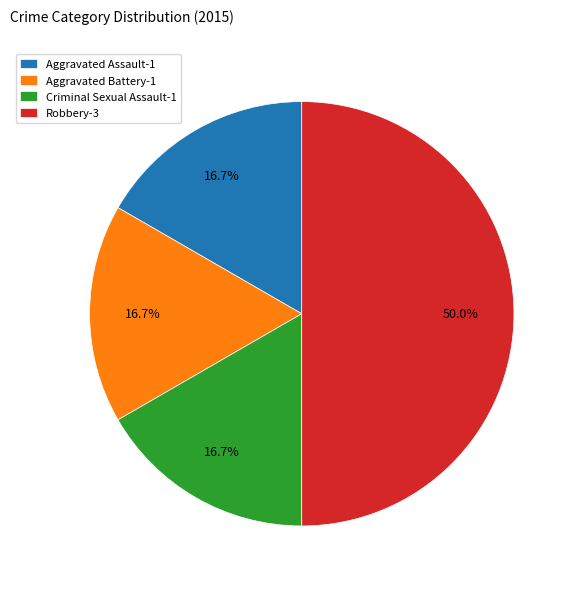

What is the ratio of the value at Robbery to the value at Criminal Sexual Assault?

3.0